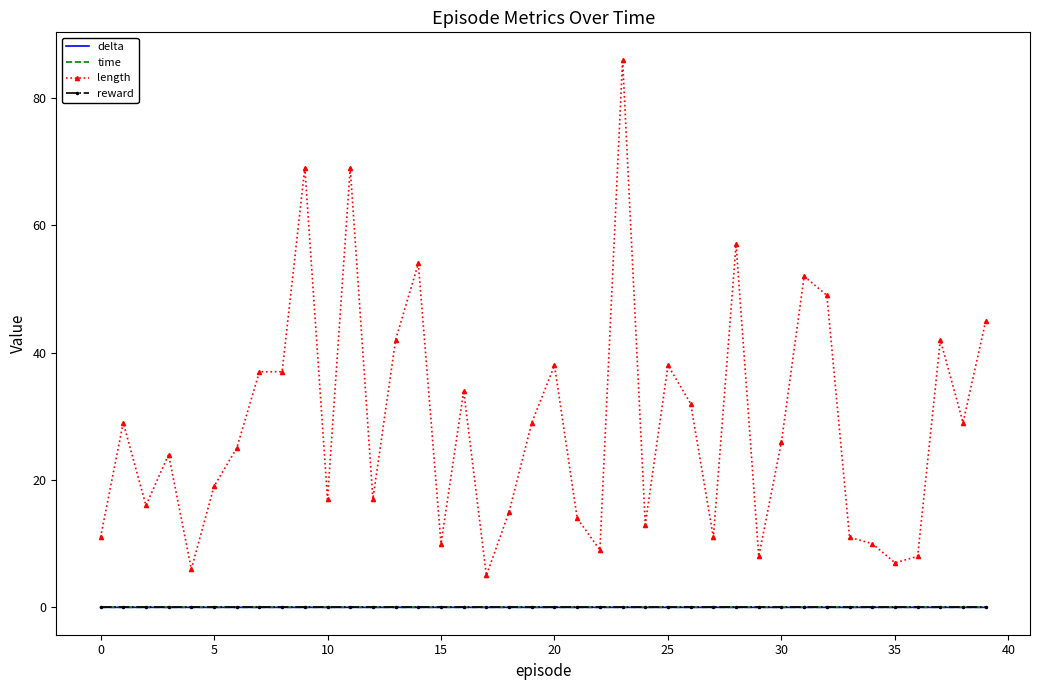

What is the maximum value shown in the chart?

86.0